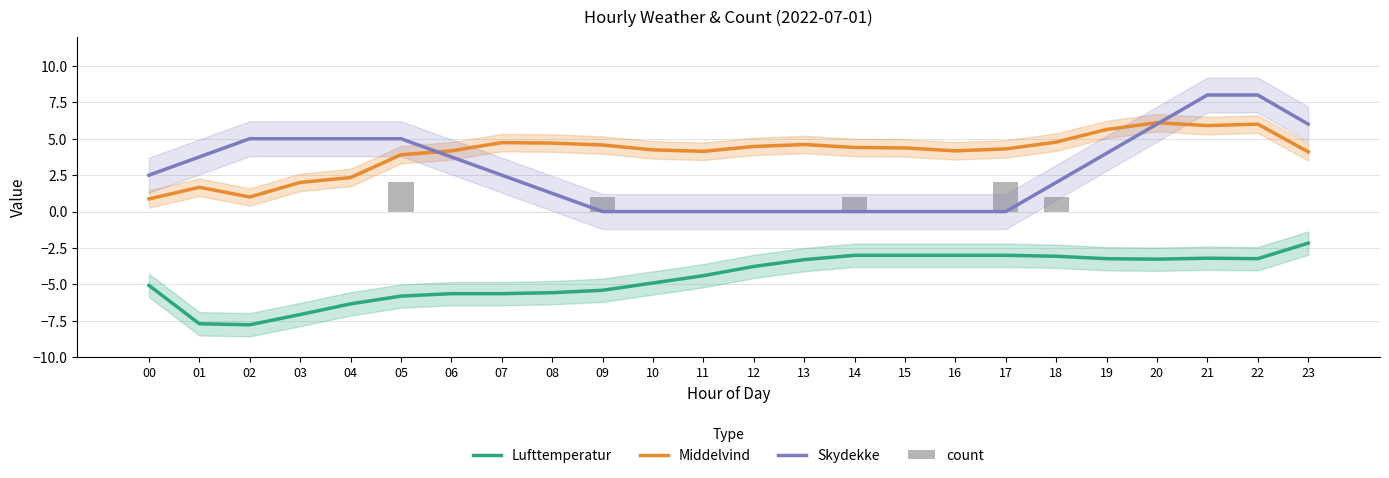

Is the value of Middelvind at 19 greater than the value of count at 07?

Yes